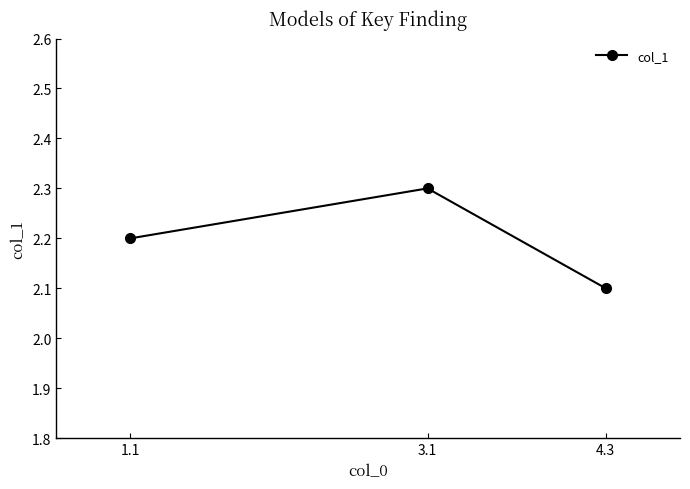

What is the label of the 2nd point from the left?

3.1